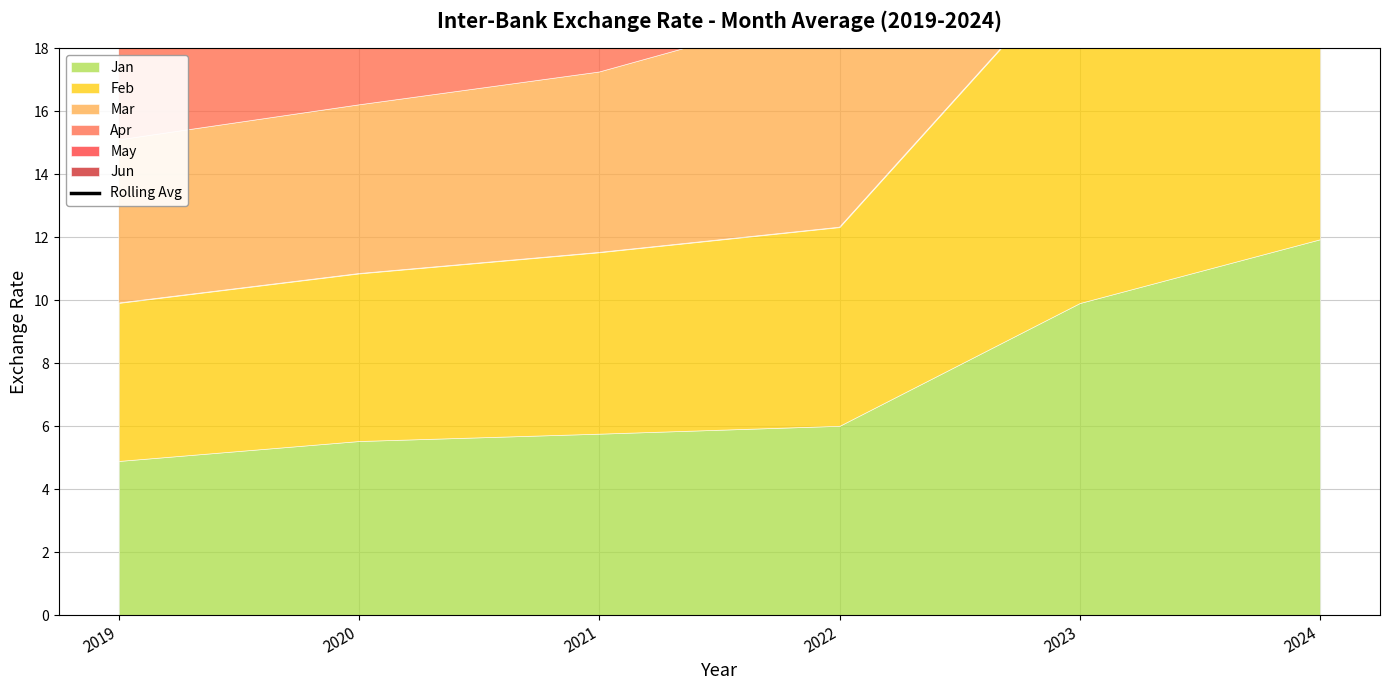

How many data points does each series have?

6